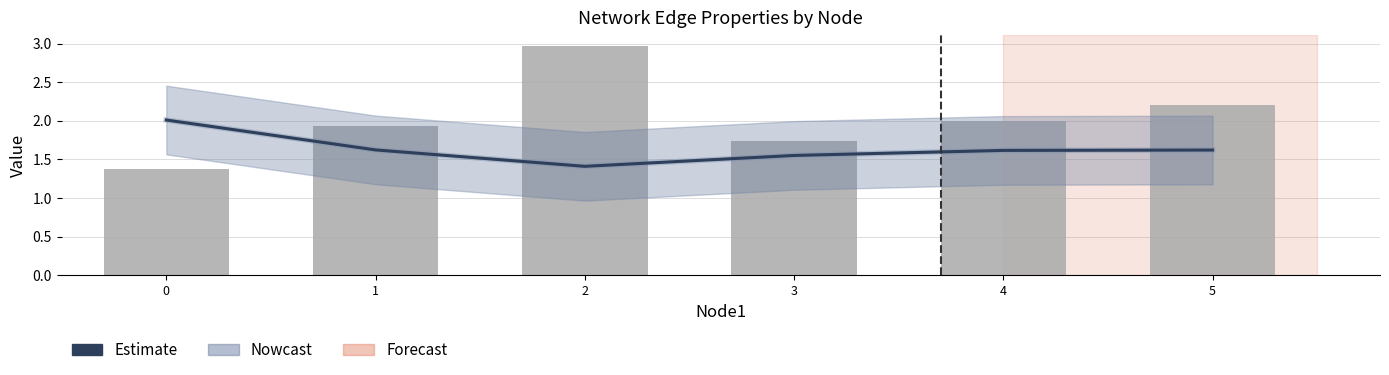

What is the total value across all series at 2?

4.4